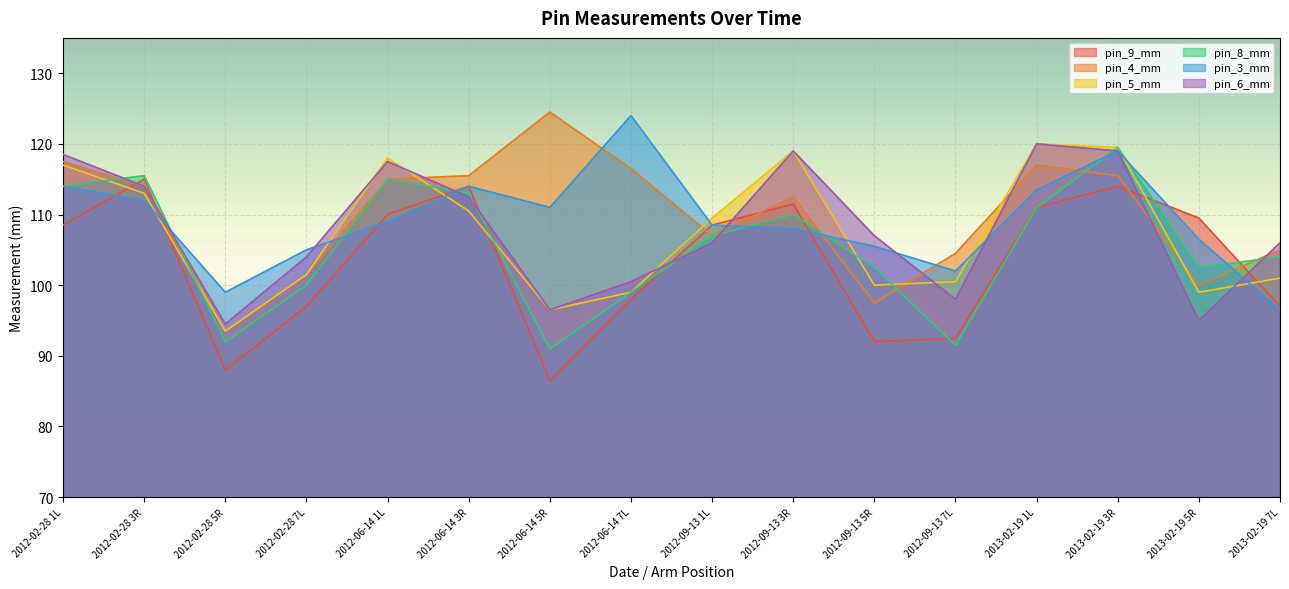

At which category does pin_6_mm reach its first local peak?

2012-06-14 1L